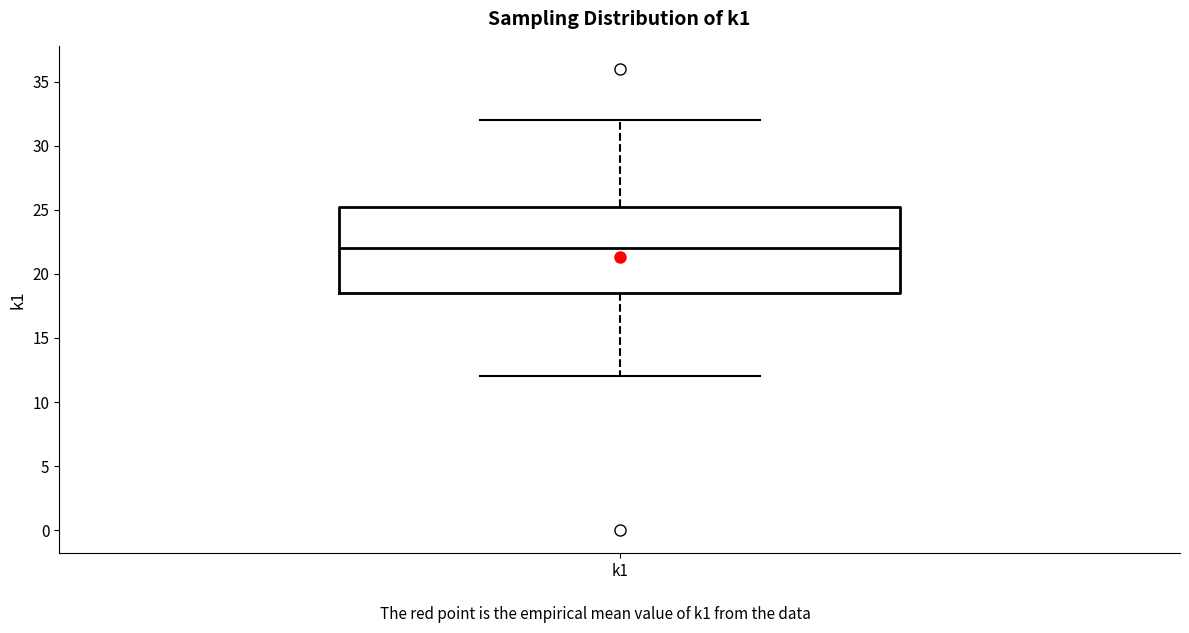

Where does the median line of the box for k1 sit on the y-axis? The values are not printed on the chart, so give them approximately, as read against the axis.

22.0